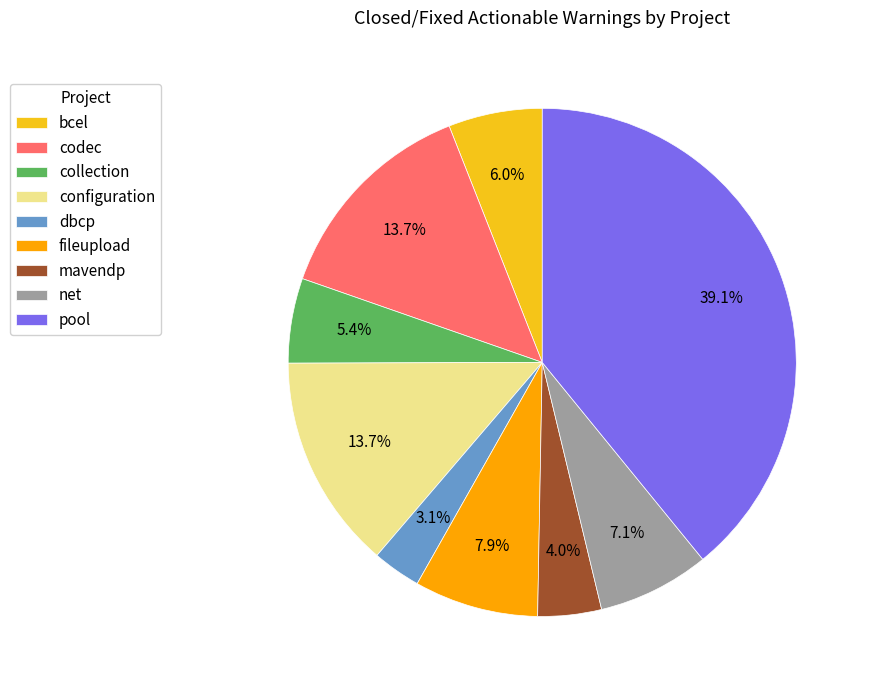

Is there any slice that represents more than half of the pie?

No